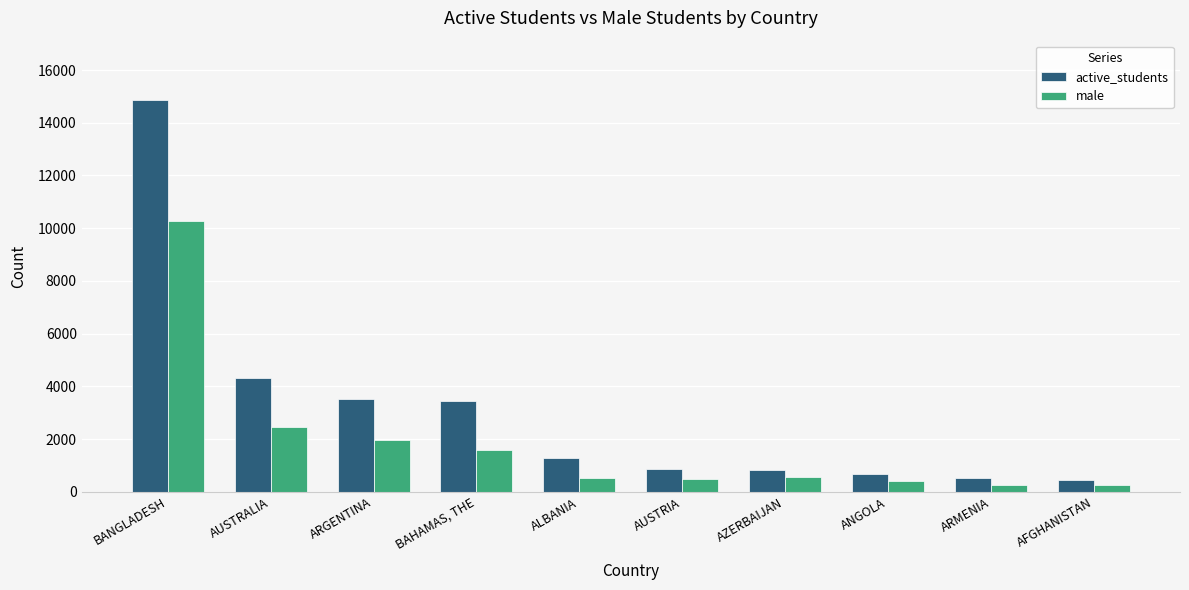

What are all the series names shown in the legend?

active_students, male